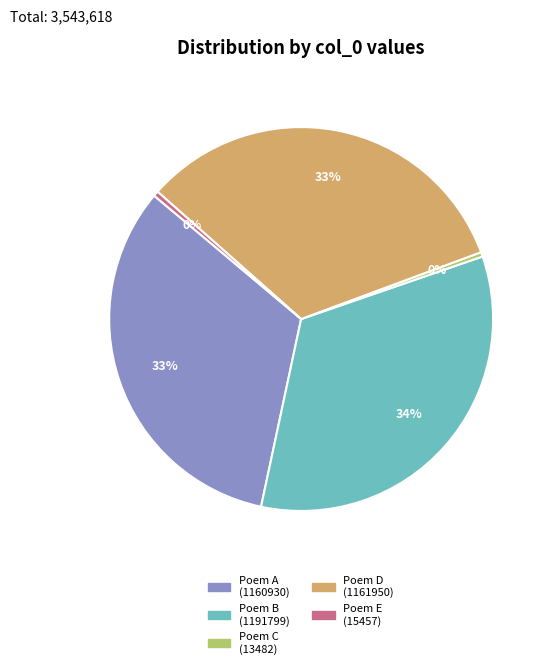

Does Poem D (1161950) account for over 50% of the chart?

No